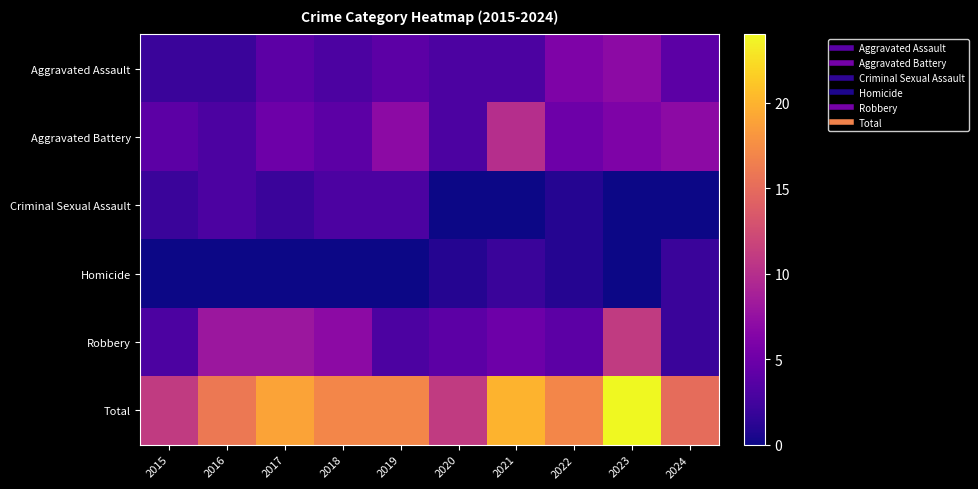

List the series in order of their peak value, highest first.

Total, Robbery, Aggravated Battery, Aggravated Assault, Criminal Sexual Assault, Homicide